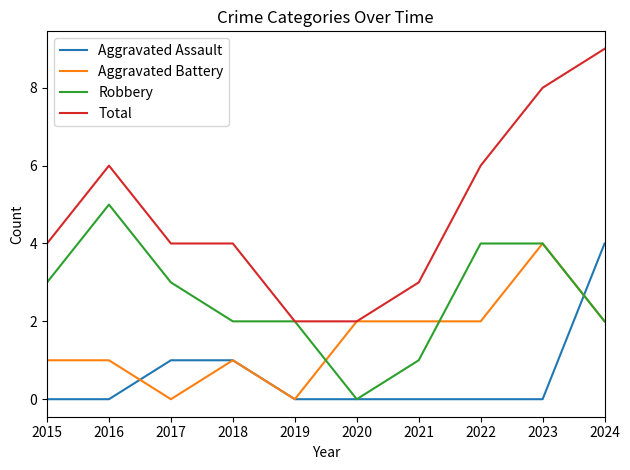

True or false: Total and Aggravated Assault cross at least once.

False